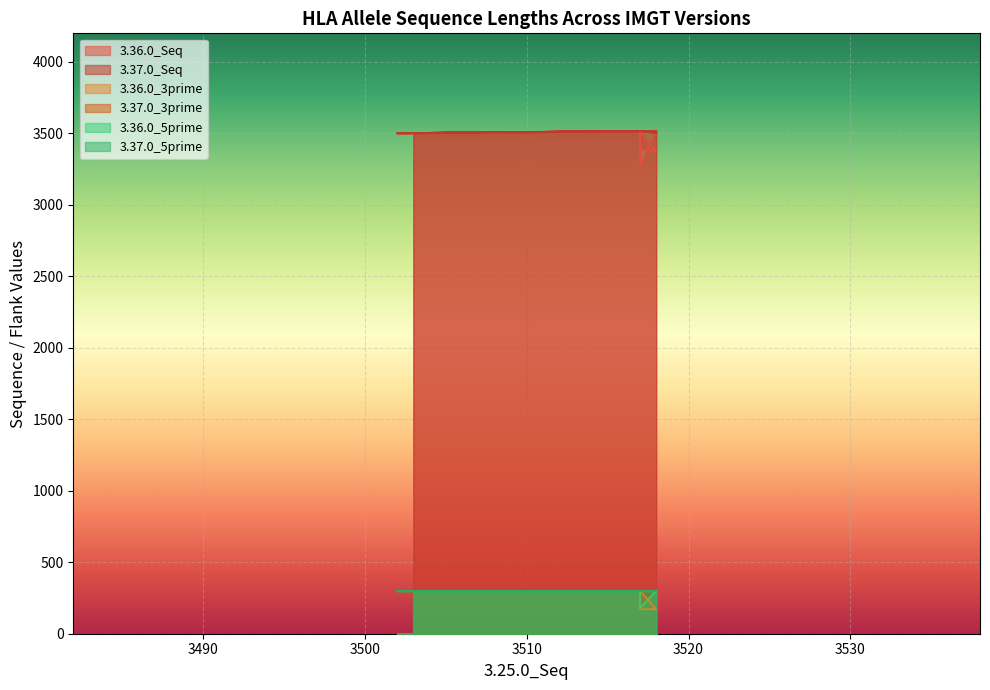

Does the chart display data point markers on the line(s)?

No